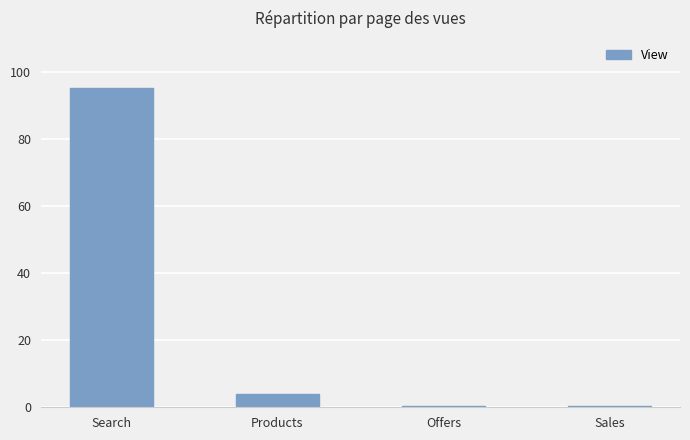

What is the smallest value displayed?

0.5